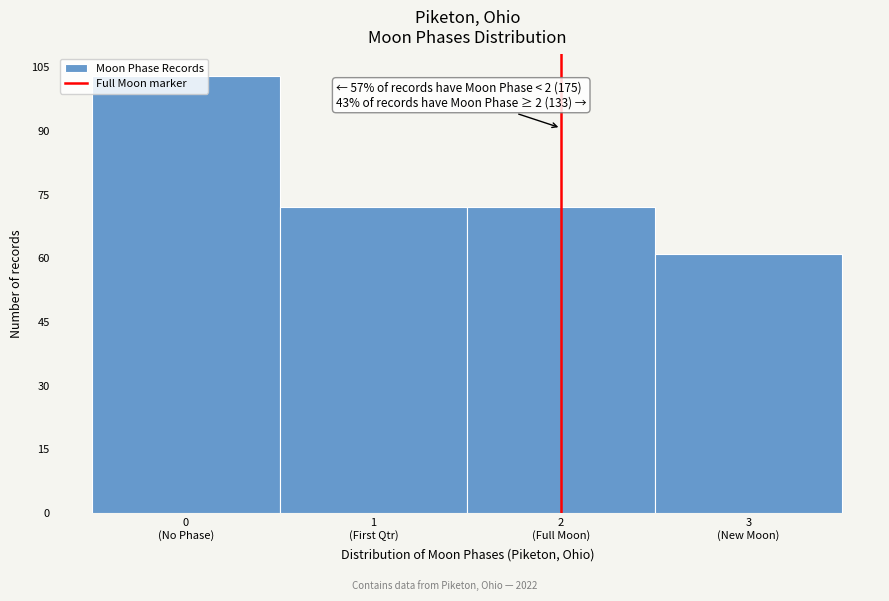

What is the difference between the maximum and minimum values?

42